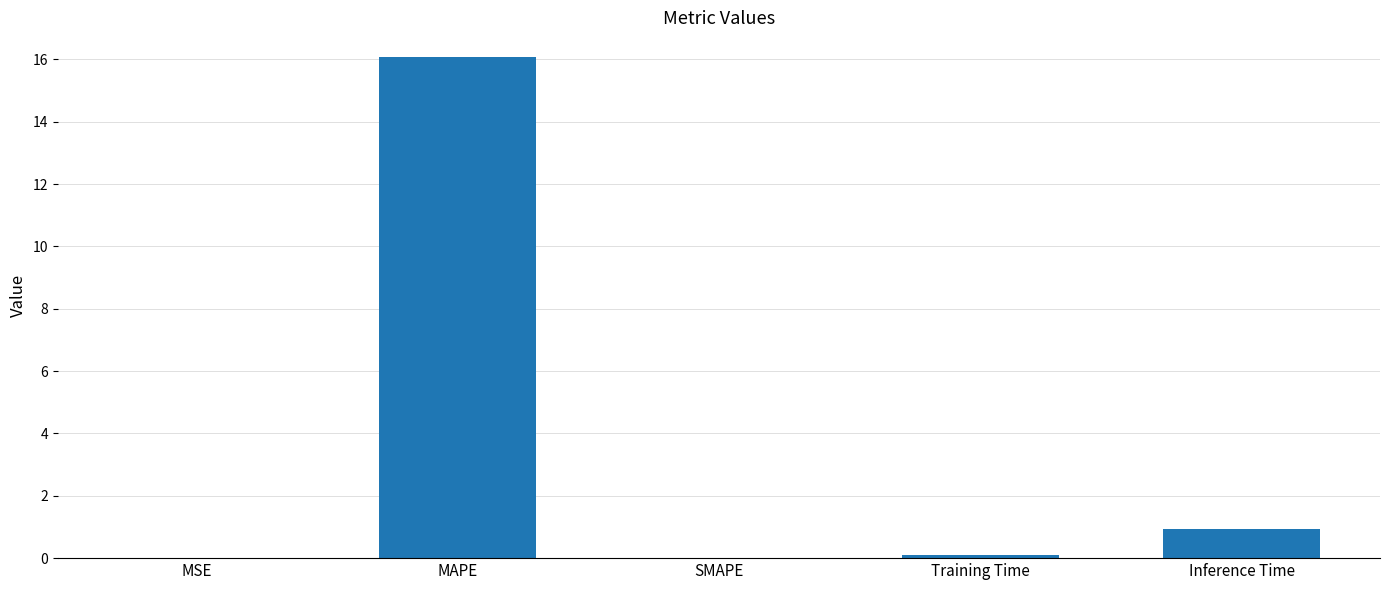

How many categories are shown in the chart?

5